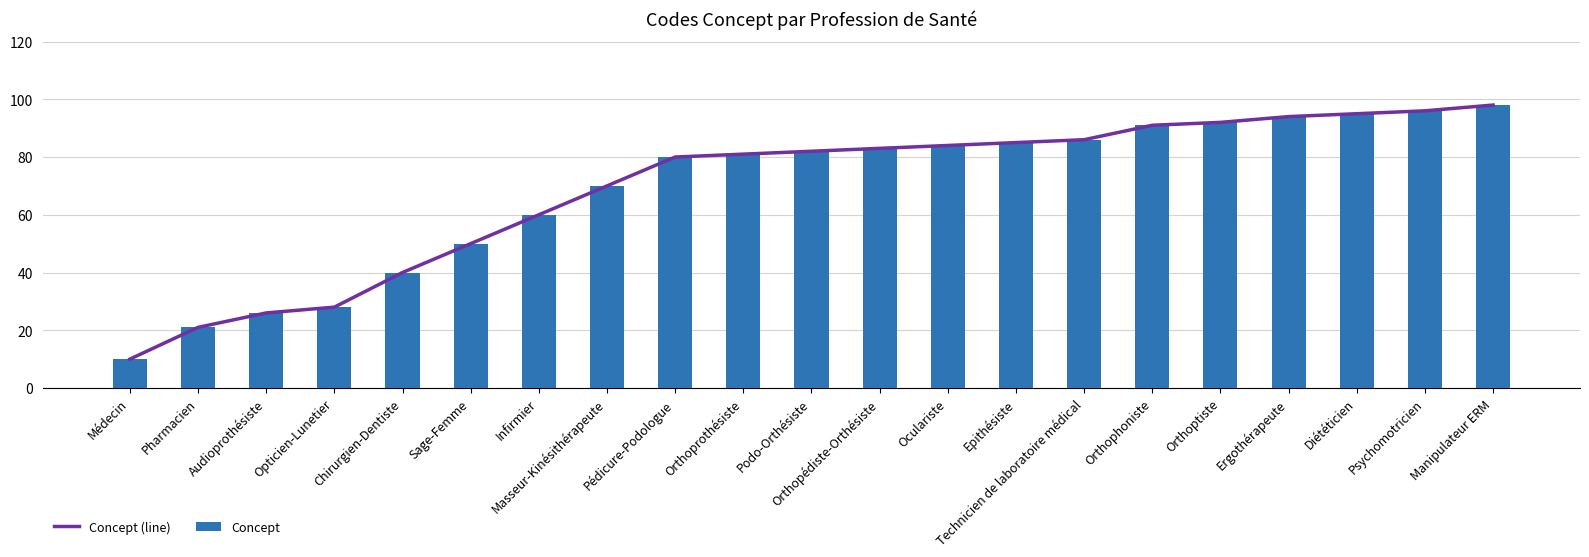

The value of Concept at Technicien de laboratoire médical is 86. True or false?

True